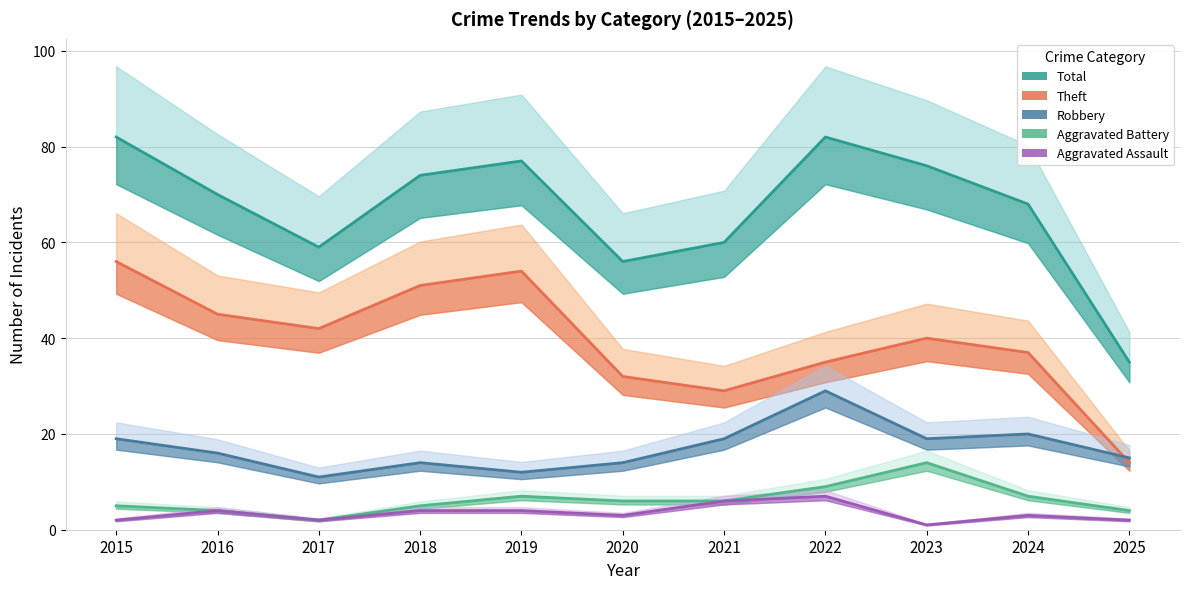

Count the number of categories in the chart.

11